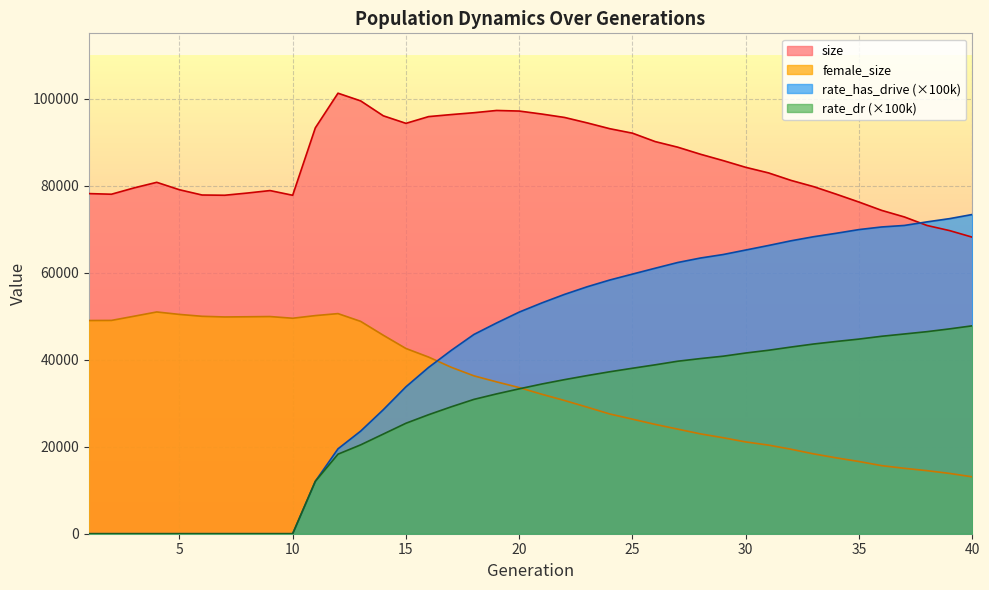

True or false: rate_has_drive has more than 0 interior local peaks.

False